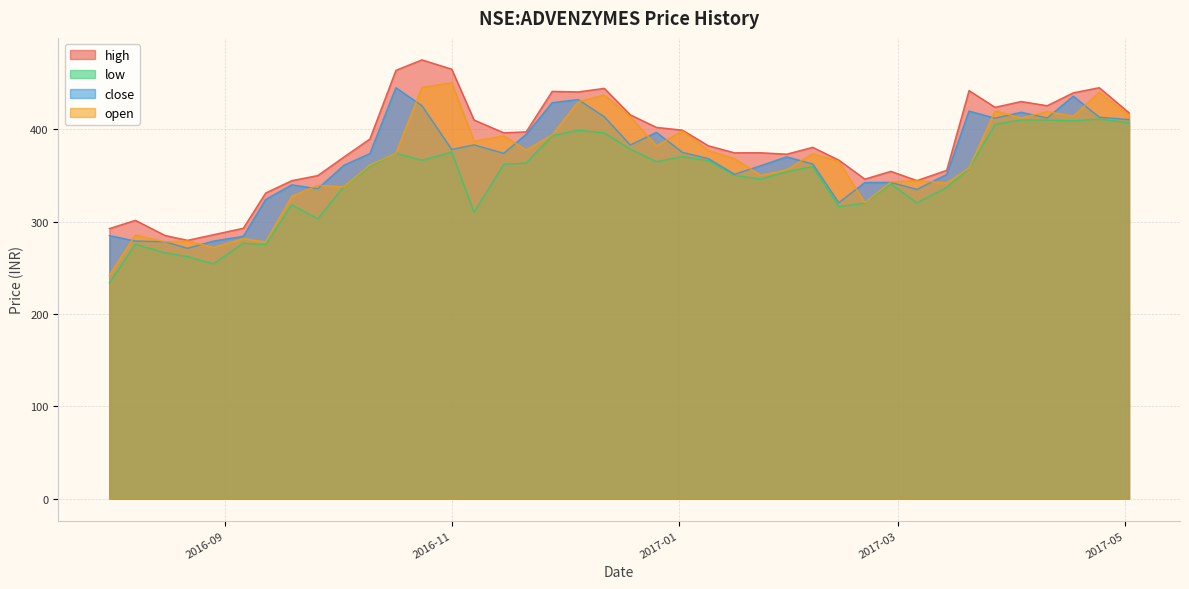

True or false: high and low cross at least once.

False